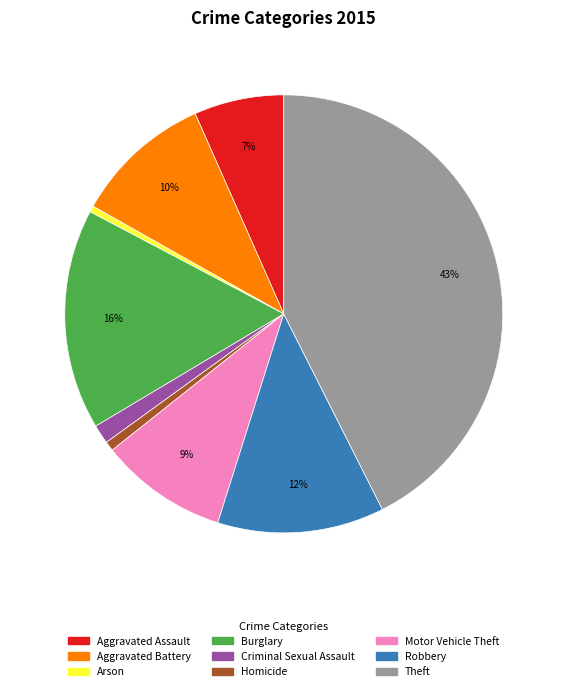

Which has a higher value, Robbery or Burglary?

Burglary